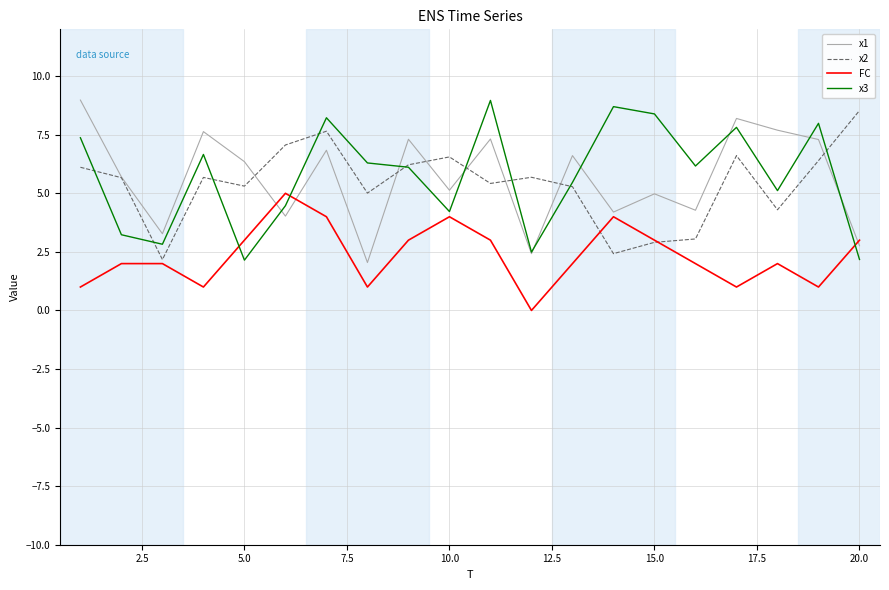

What is the highest value of the x1 series?

9.0